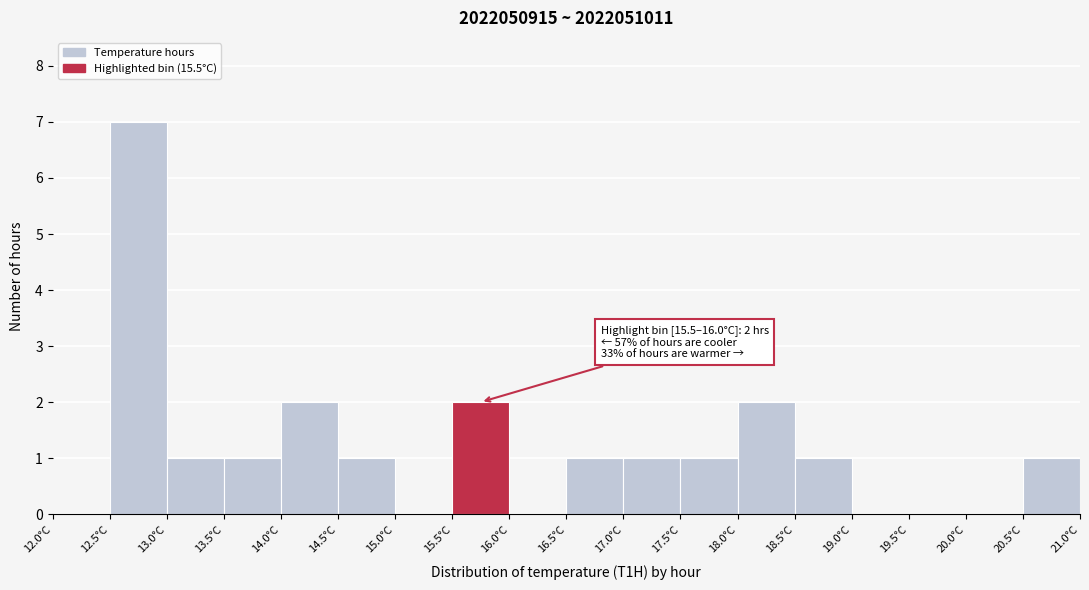

Over which range of the x-axis is the bar tallest?

12.5 to 13.0